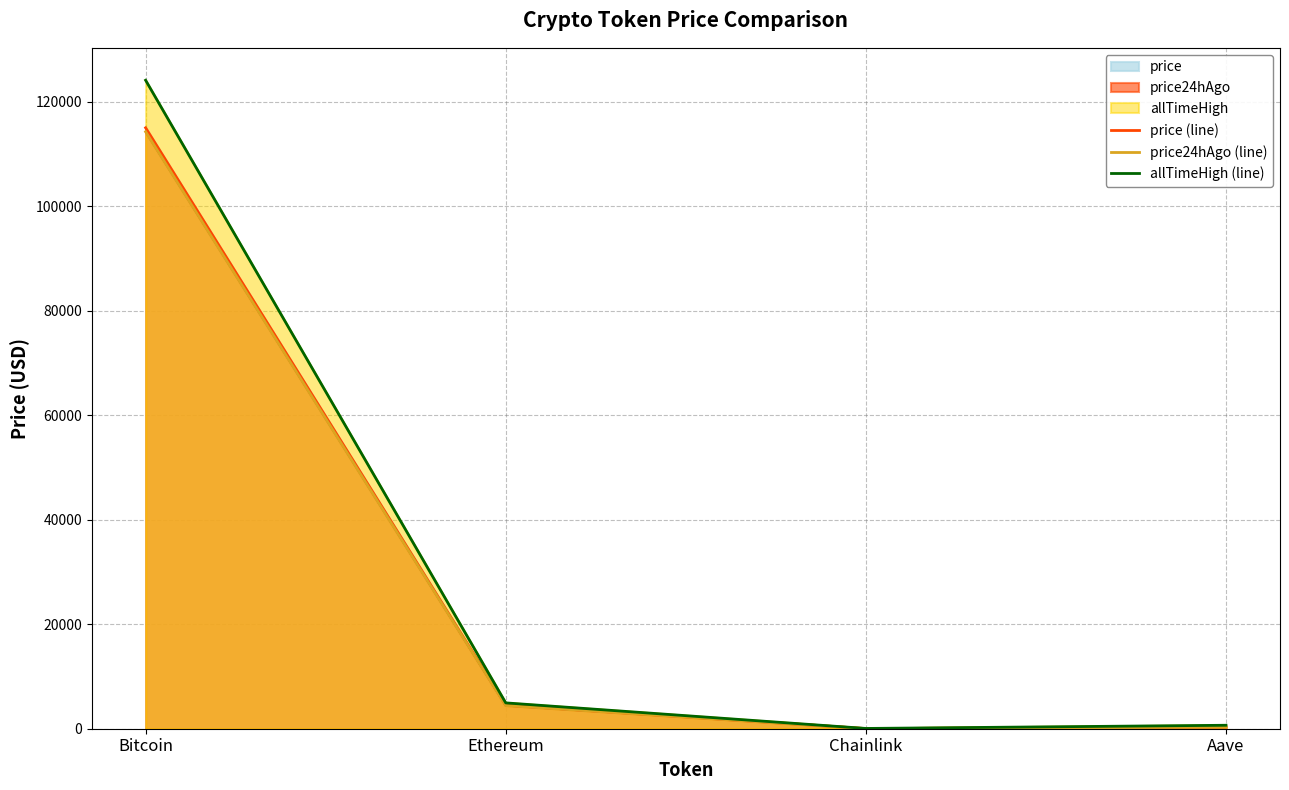

True or false: price24hAgo (line) and allTimeHigh (line) cross at least once.

False